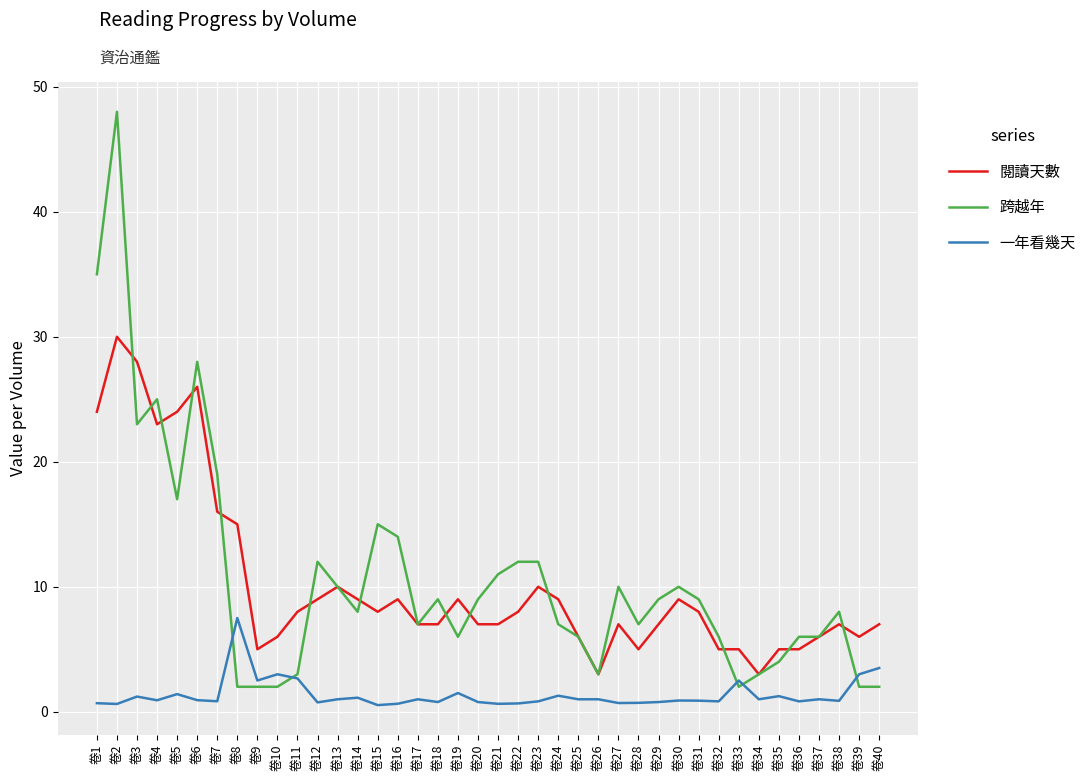

At 卷8, list the series in order from largest to smallest.

閱讀天數, 一年看幾天, 跨越年